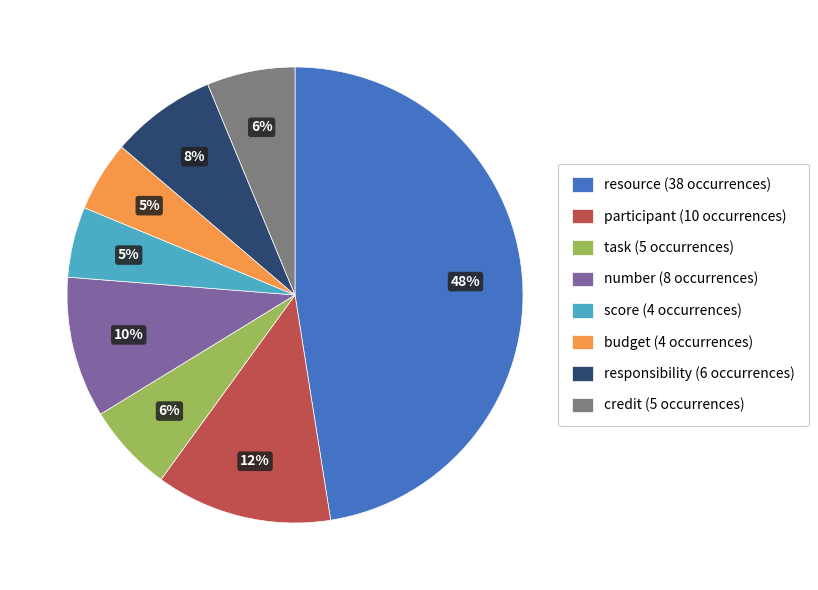

Which category has the biggest portion of the pie?

resource